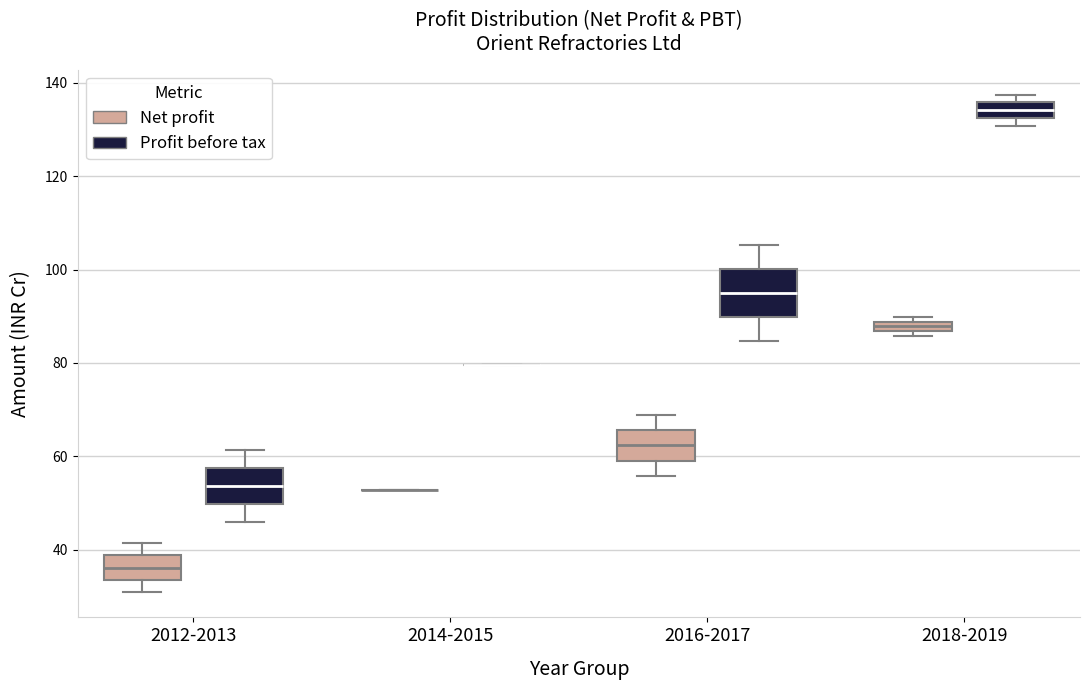

Comparing the boxes themselves (not the whiskers), which one is the tallest?

2016-2017 (Profit before tax)